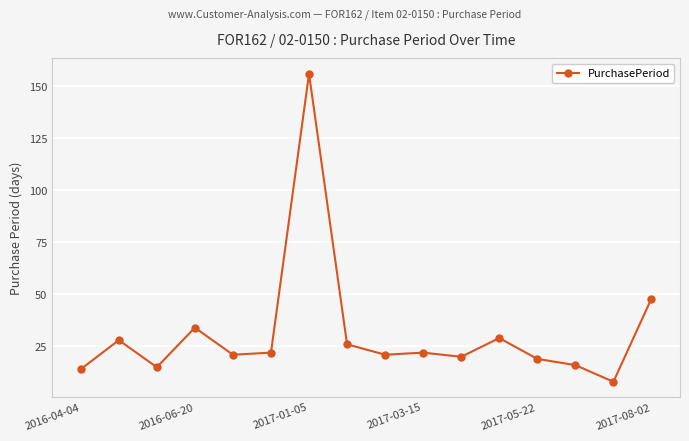

What is the value of the 2nd point from the left?

28